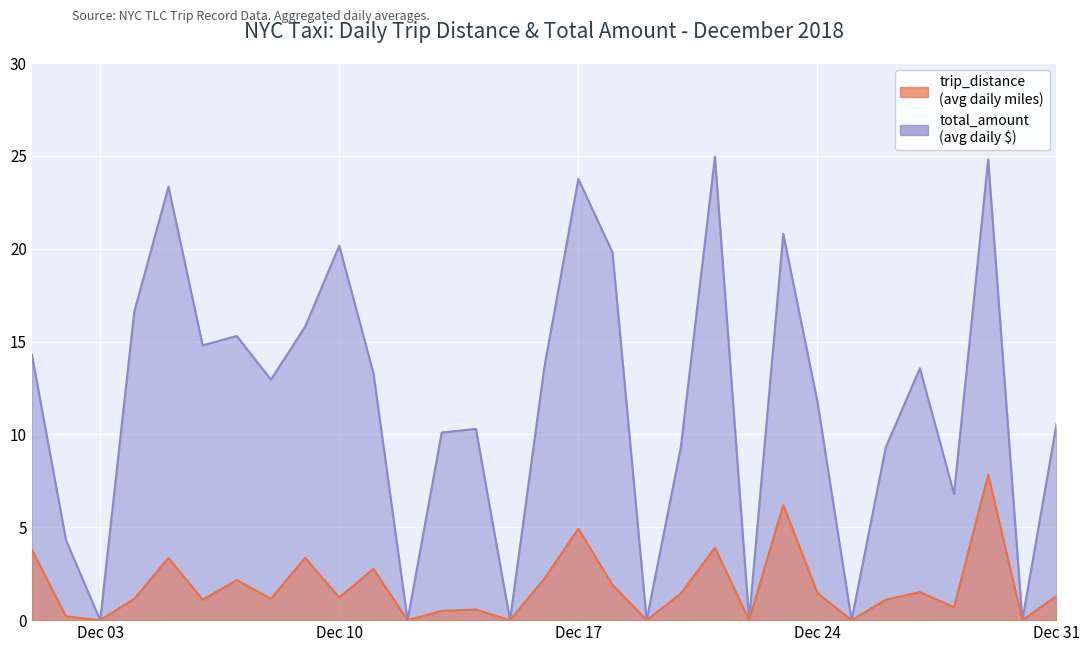

What is the value of the total_amount point at the 14th from the left?

10.3